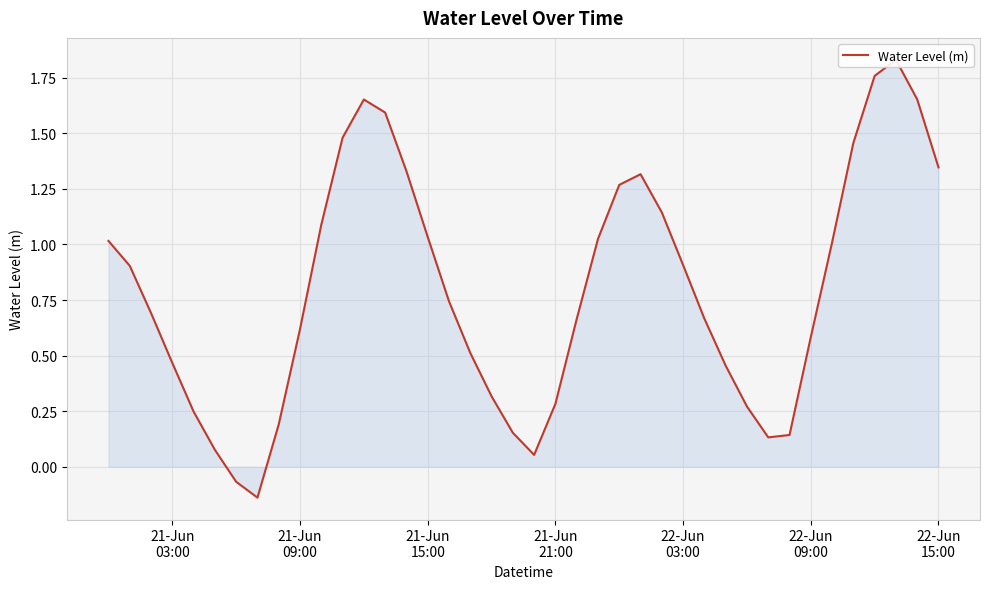

What is the smallest value displayed?

-0.1